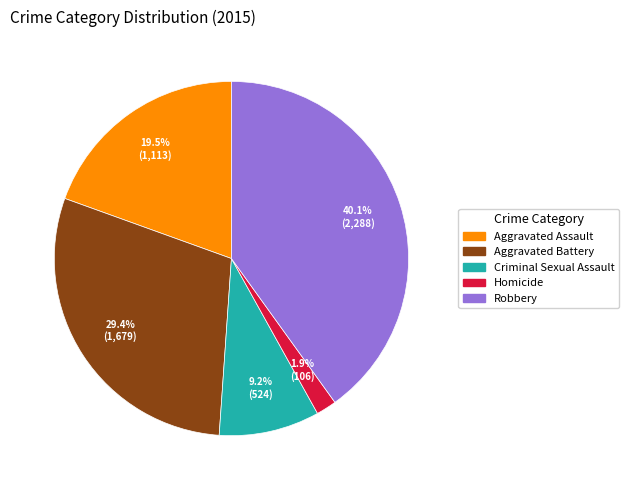

Between Aggravated Assault and Robbery, which is larger?

Robbery